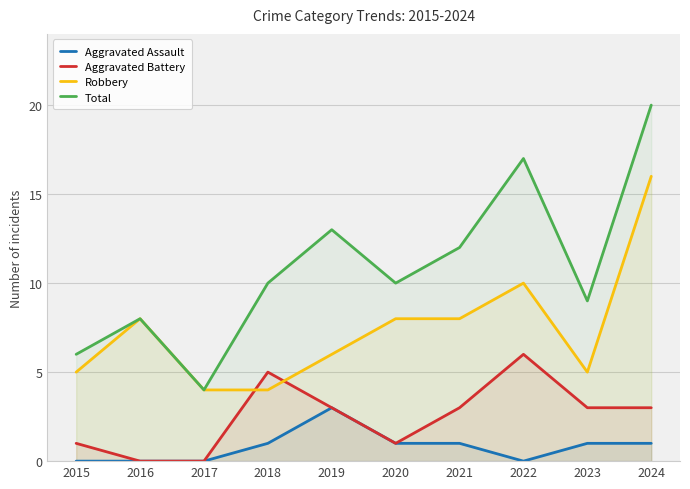

At which category is the sum across all series the highest?

2024